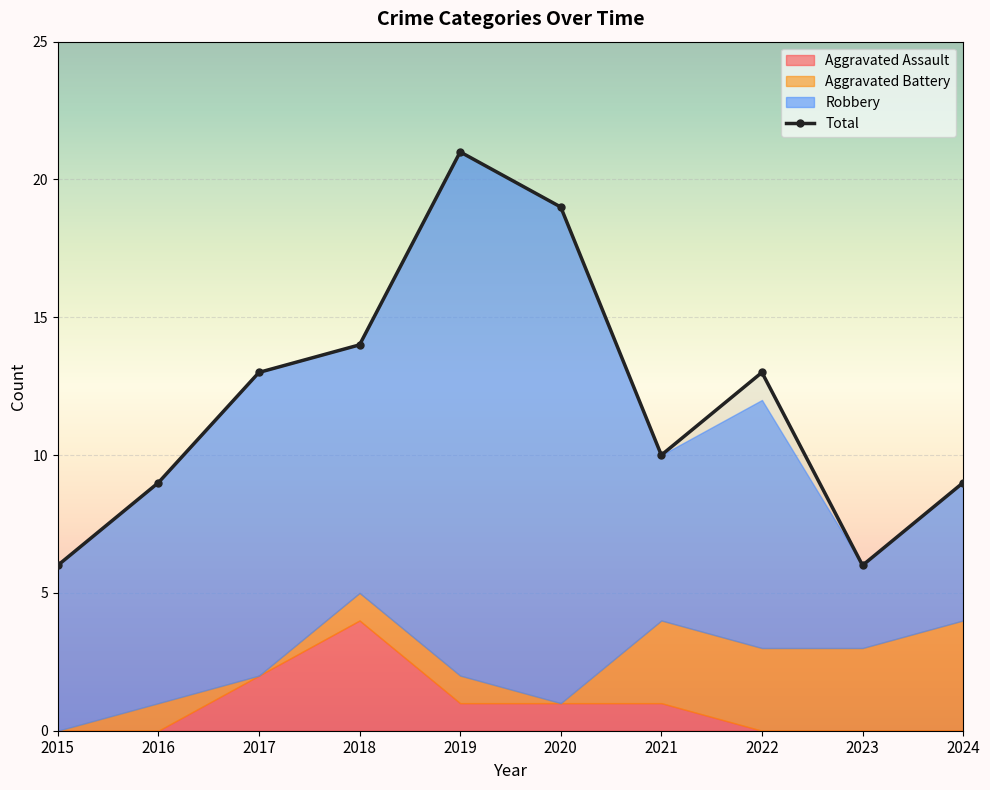

True or false: Total and Aggravated Battery intersect in this chart.

False